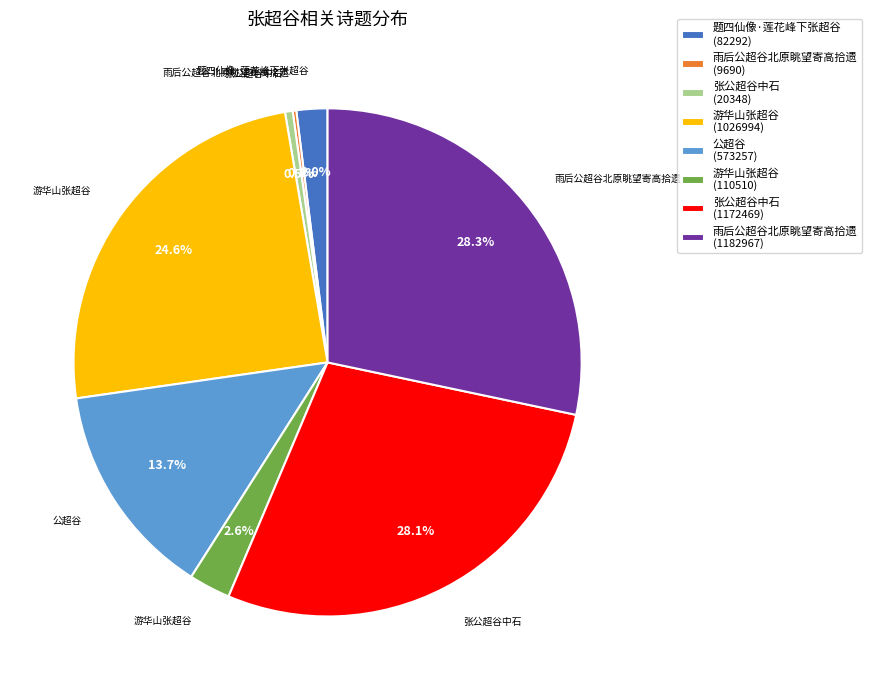

What is the ratio of the value at 张公超谷中石 (1172469) to the value at 雨后公超谷北原眺望寄高拾遗 (1182967)?

1.0